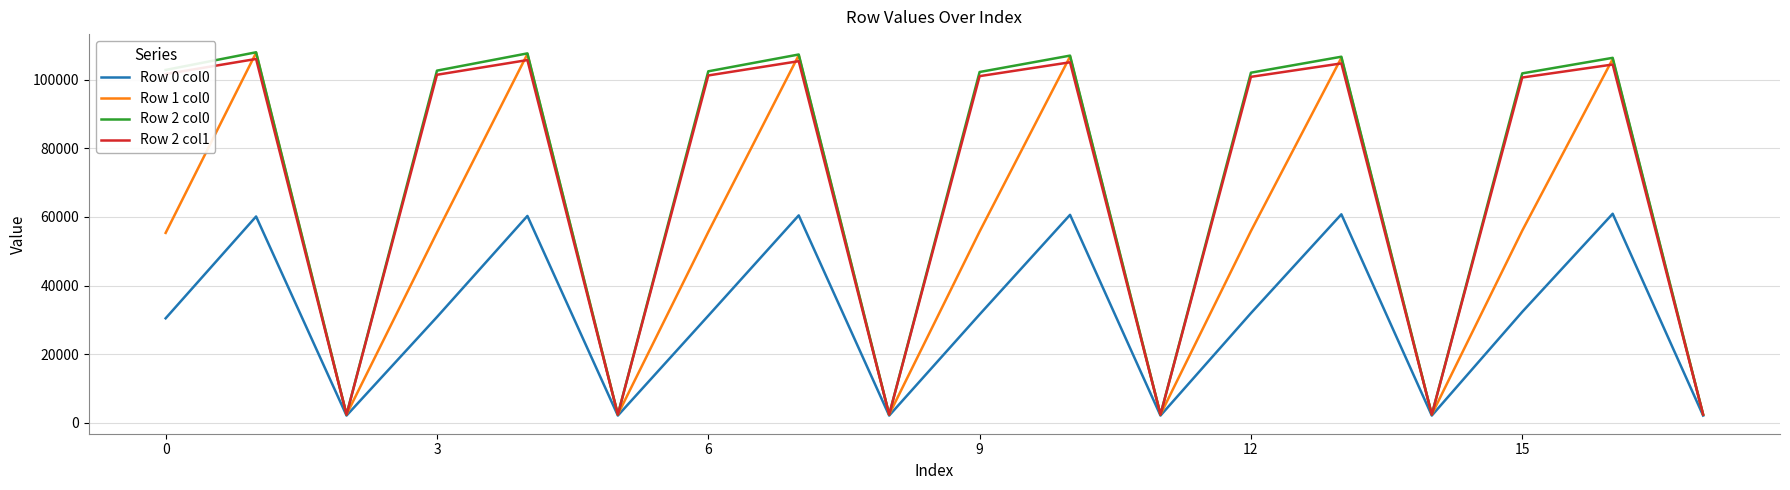

Which series has the largest range (max minus min)?

Row 2 col0